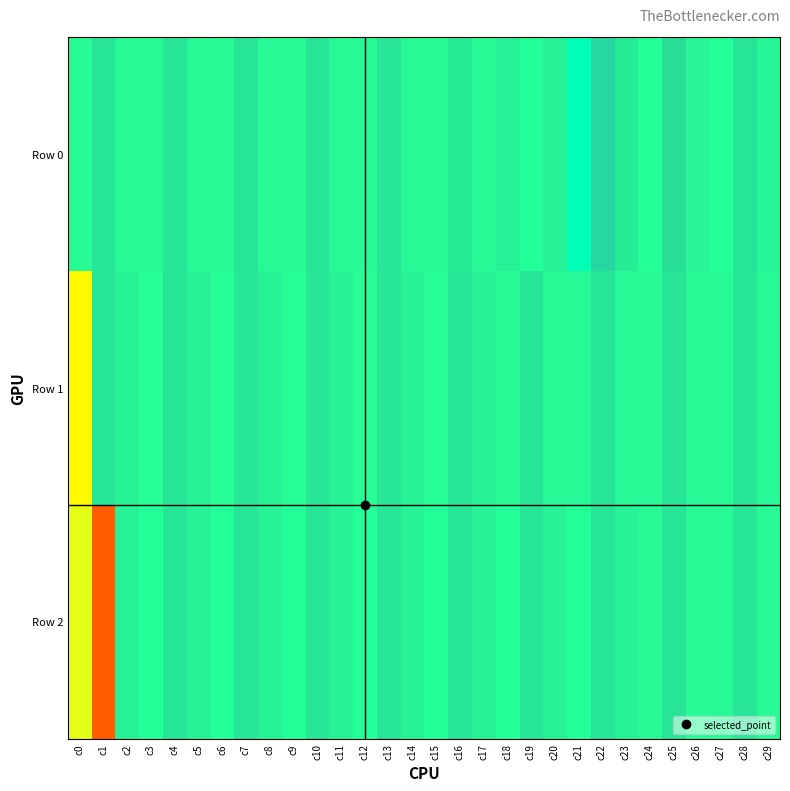

Reading left to right, what are all the values shown in this chart?

Row 0: 0	-10	-1	0	-10	-1	0	-10	-1	0	-10	-1	0	-10	-1	0	-6	-1	-4	2	-3	9	-22	-6	2	-15	-2	2	-10	-2
Row 1: 1	-9	-3	1	-9	-3	1	-9	-3	1	-9	-3	1	-9	-3	1	-9	-3	0	-10	-1	-1	-10	-1	-1	-10	-1	0	-10	-1
Row 2: 2	-10	-3	2	-10	-3	2	-10	-3	2	-10	-3	2	-10	-3	2	-10	-3	2	-10	-3	2	-10	-3	-1	-10	0	-1	-10	0